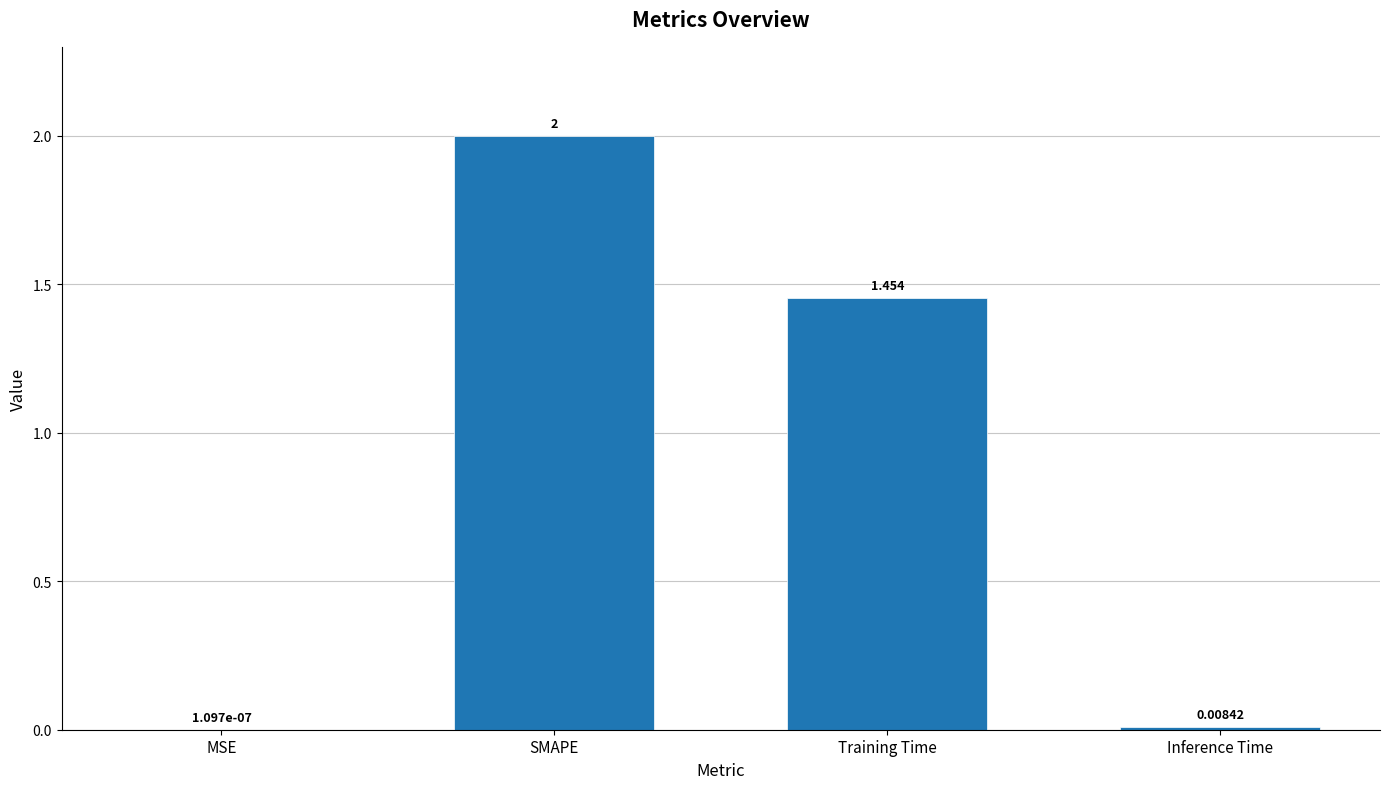

Are the bars horizontal?

No